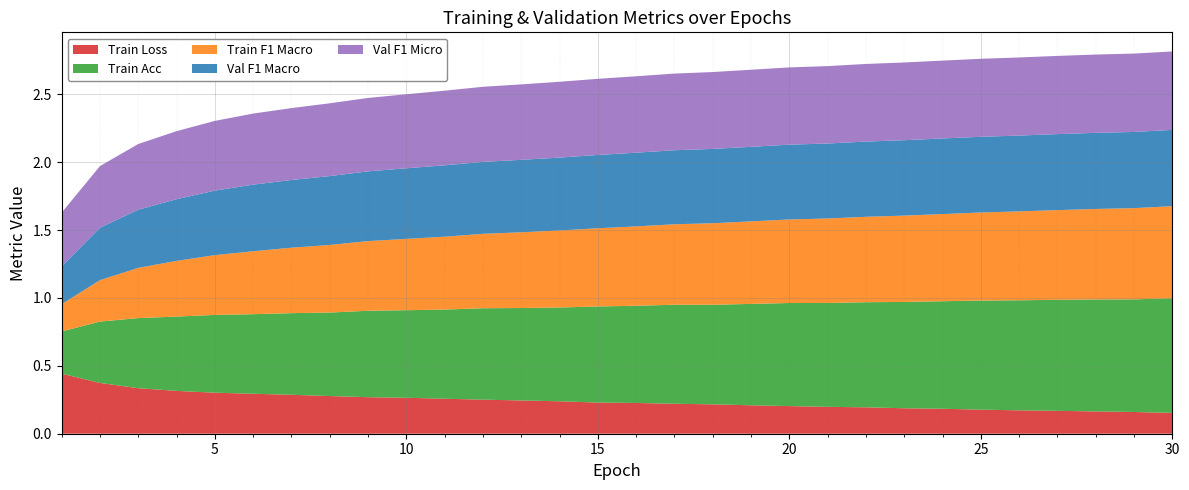

Reading right to left, transcribe all the data shown in this chart.

Train Loss: 0.2	0.2	0.2	0.2	0.2	0.2	0.2	0.2	0.2	0.2	0.2	0.2	0.2	0.2	0.2	0.2	0.2	0.2	0.3	0.3	0.3	0.3	0.3	0.3	0.3	0.3	0.3	0.3	0.4	0.4
Train Acc: 0.8	0.8	0.8	0.8	0.8	0.8	0.8	0.8	0.8	0.8	0.8	0.7	0.7	0.7	0.7	0.7	0.7	0.7	0.7	0.7	0.6	0.6	0.6	0.6	0.6	0.6	0.5	0.5	0.5	0.3
Train F1 Macro: 0.7	0.7	0.7	0.7	0.7	0.6	0.6	0.6	0.6	0.6	0.6	0.6	0.6	0.6	0.6	0.6	0.6	0.6	0.5	0.5	0.5	0.5	0.5	0.5	0.5	0.4	0.4	0.4	0.3	0.2
Val F1 Macro: 0.6	0.6	0.6	0.6	0.6	0.6	0.6	0.6	0.6	0.6	0.6	0.5	0.5	0.5	0.5	0.5	0.5	0.5	0.5	0.5	0.5	0.5	0.5	0.5	0.5	0.5	0.5	0.4	0.4	0.3
Val F1 Micro: 0.6	0.6	0.6	0.6	0.6	0.6	0.6	0.6	0.6	0.6	0.6	0.6	0.6	0.6	0.6	0.6	0.6	0.6	0.6	0.5	0.5	0.5	0.5	0.5	0.5	0.5	0.5	0.5	0.5	0.4